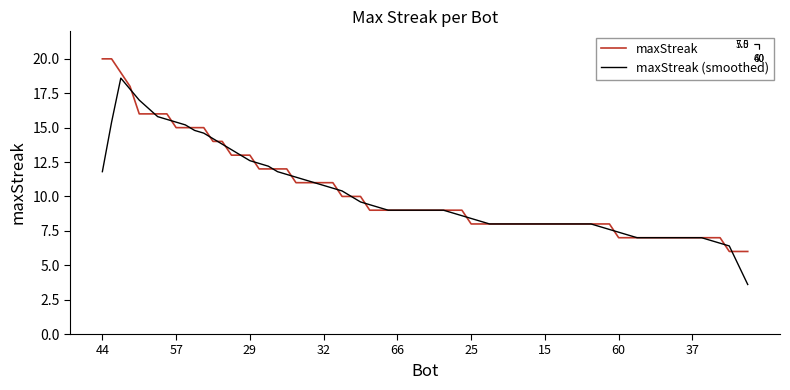

Which has a higher value, 18 or 60?

18